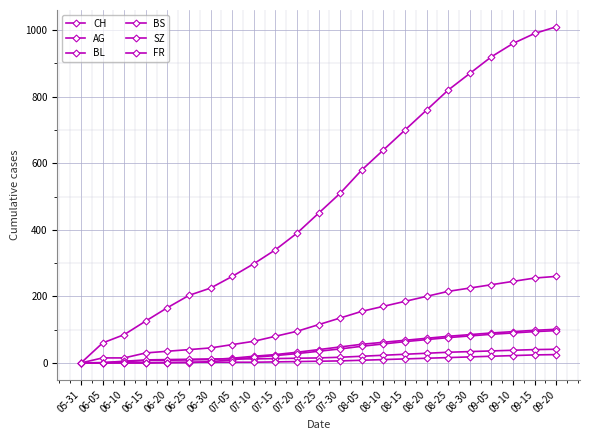

Which series has the largest range (max minus min)?

CH